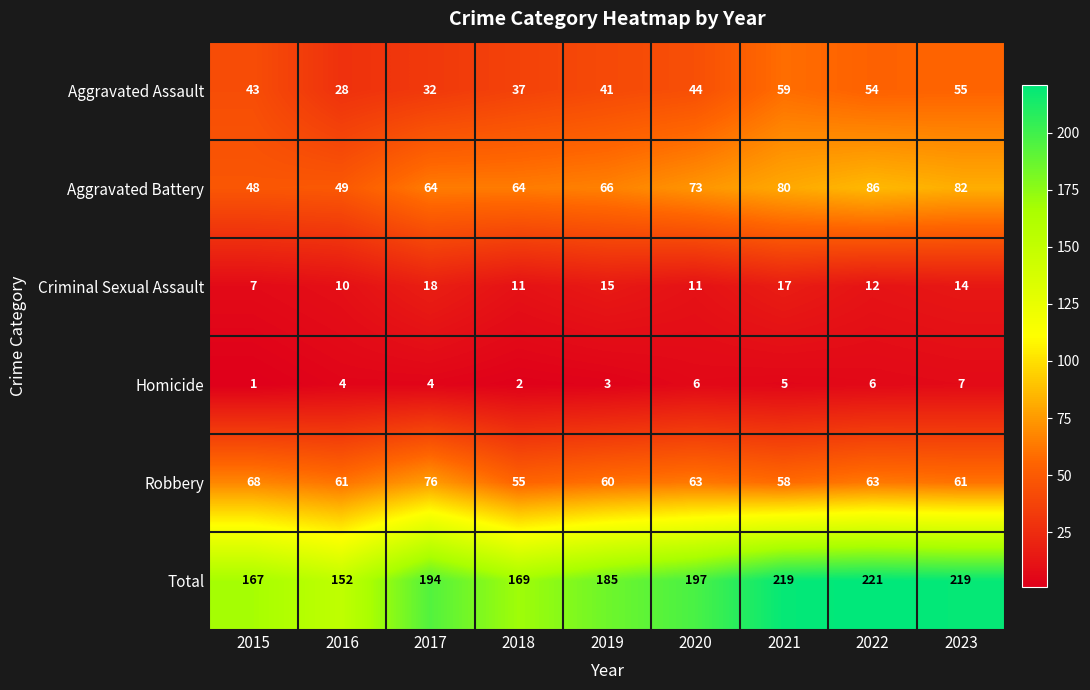

What is the smallest value displayed?

1